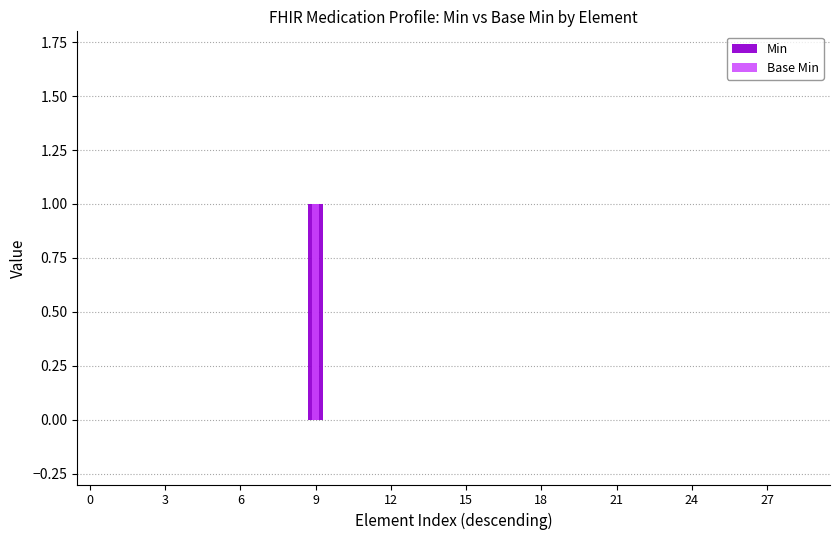

What is the difference between the maximum and second lowest values in the Base Min series?

1